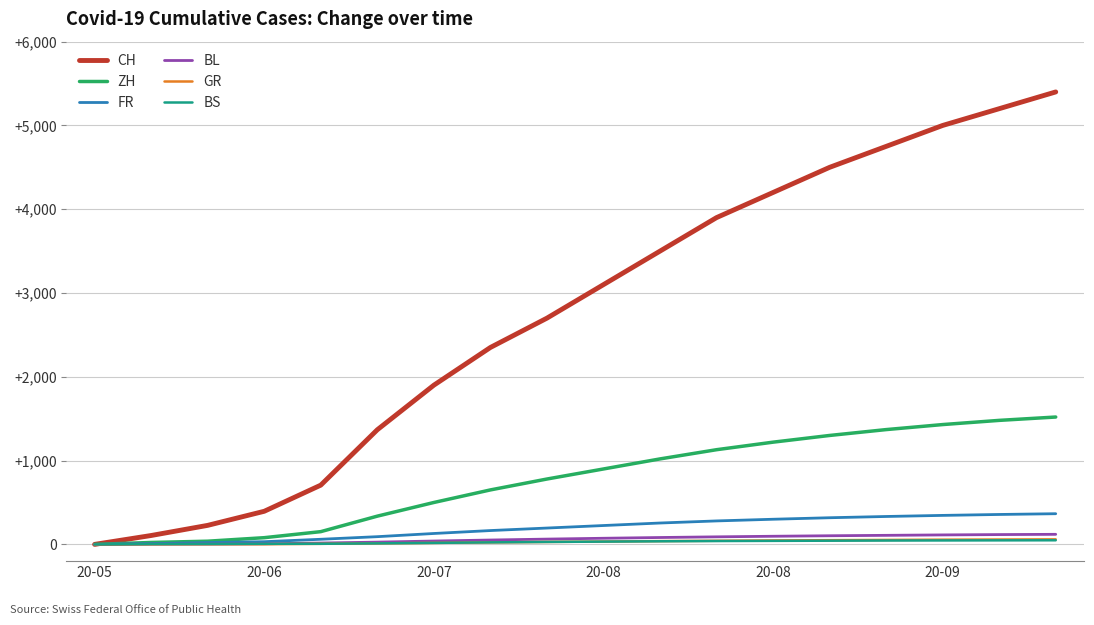

What is the maximum value shown in the chart?

5400